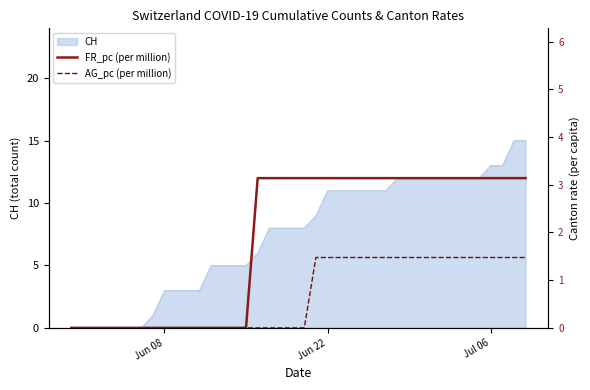

At which label is FR_pc (per million) closest to 1?

Jun 08